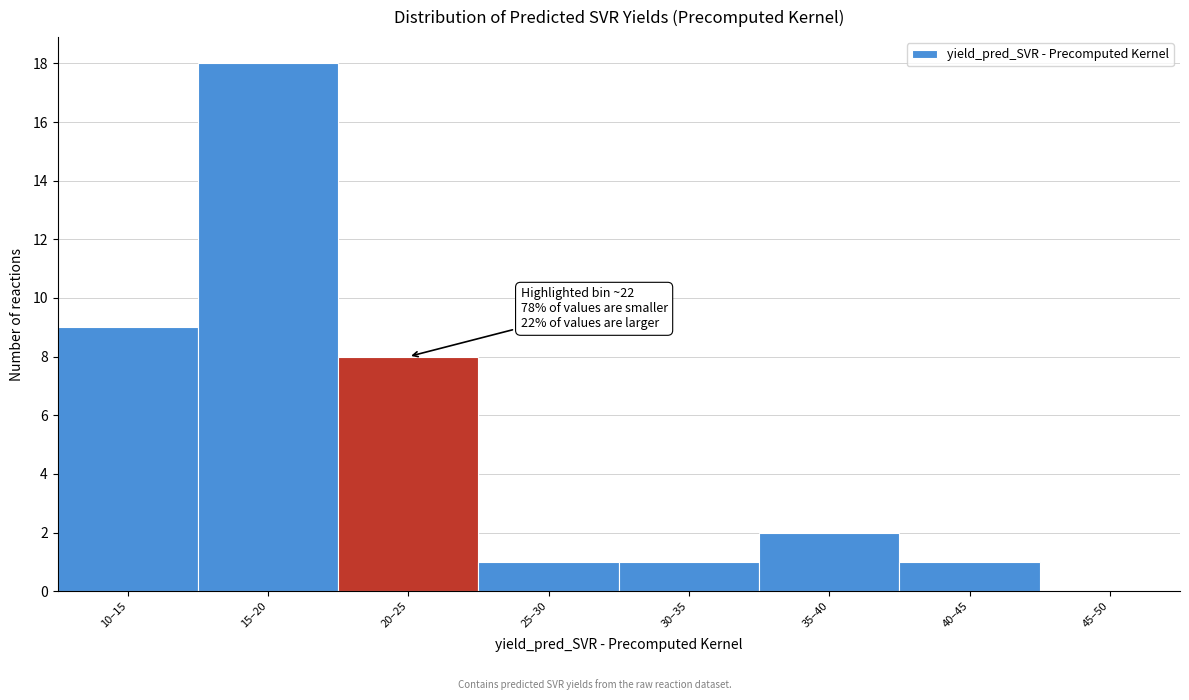

Reading left to right, what are all the values shown in this chart?

10–15=9	15–20=18	20–25=8	25–30=1	30–35=1	35–40=2	40–45=1	45–50=0